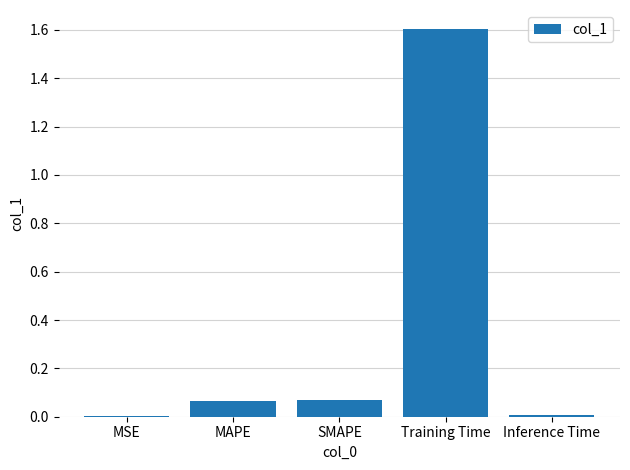

Between MSE and MAPE, which is larger?

MAPE